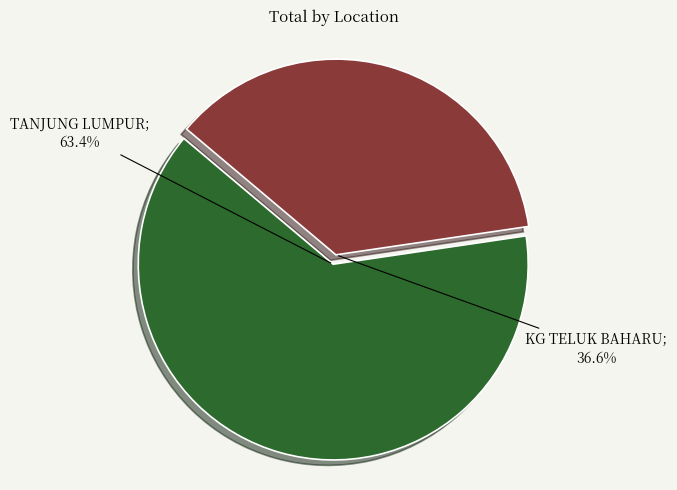

Does any single category account for the majority?

Yes